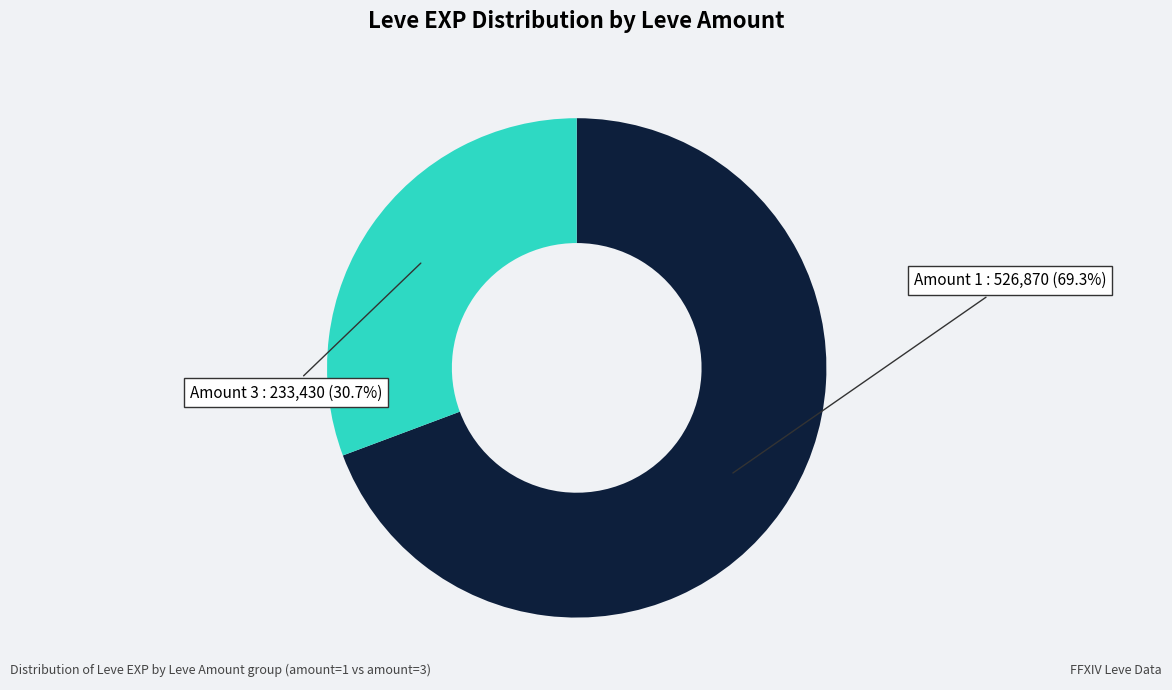

Is there a majority slice in this chart?

Yes